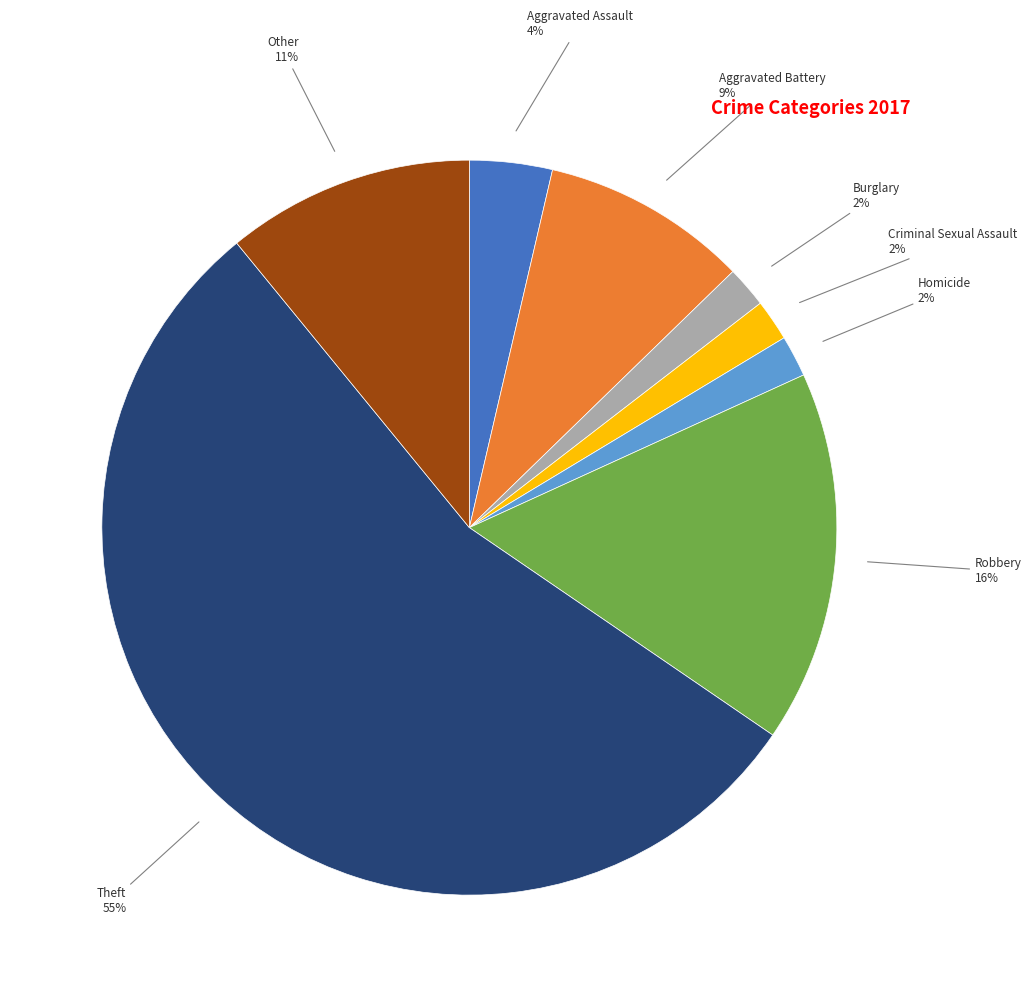

What is the ratio of the value at Criminal Sexual Assault to the value at Homicide?

1.0